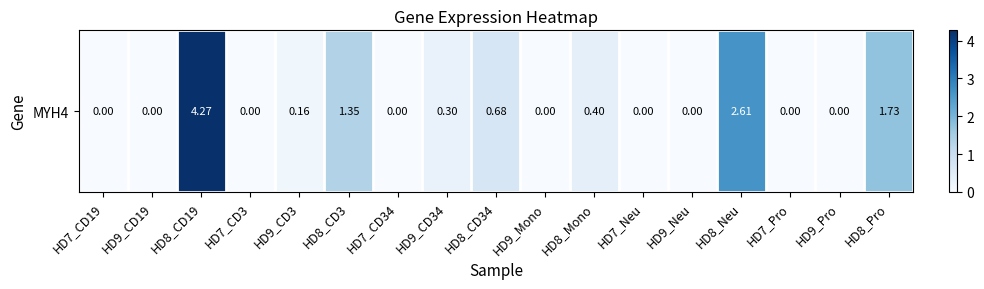

Between HD8_CD19 and HD9_Mono, which is larger?

HD8_CD19